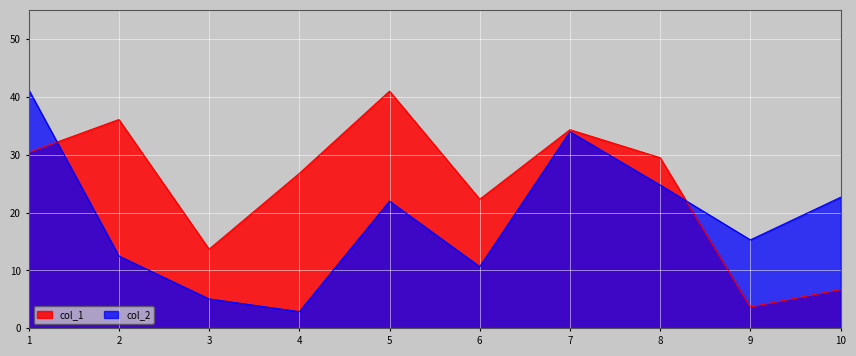

True or false: col_2 and col_1 cross at least once.

True